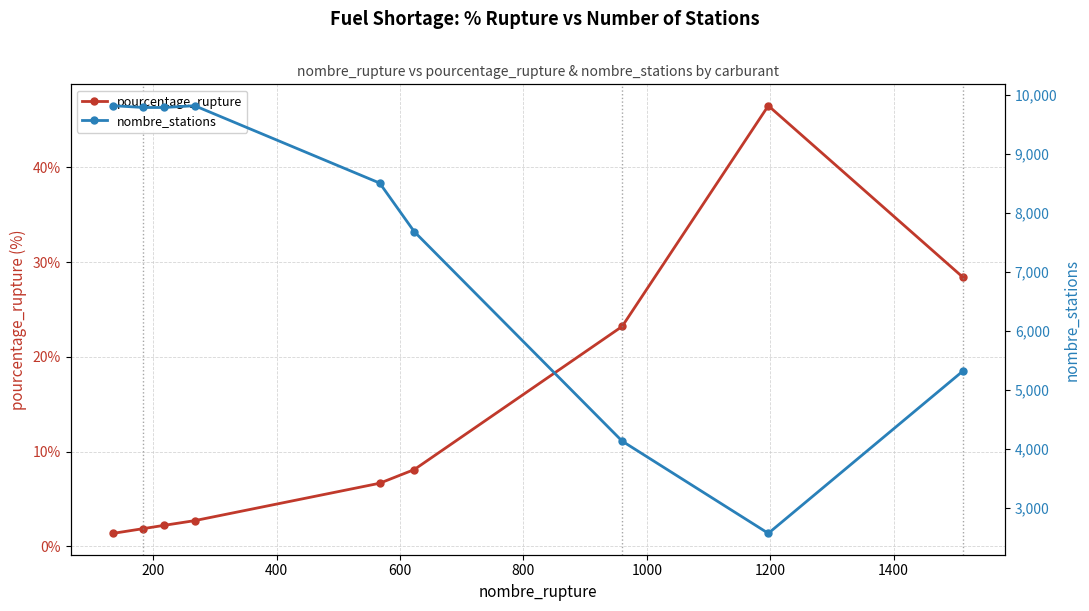

What is the average value of the nombre_stations series?

7489.7